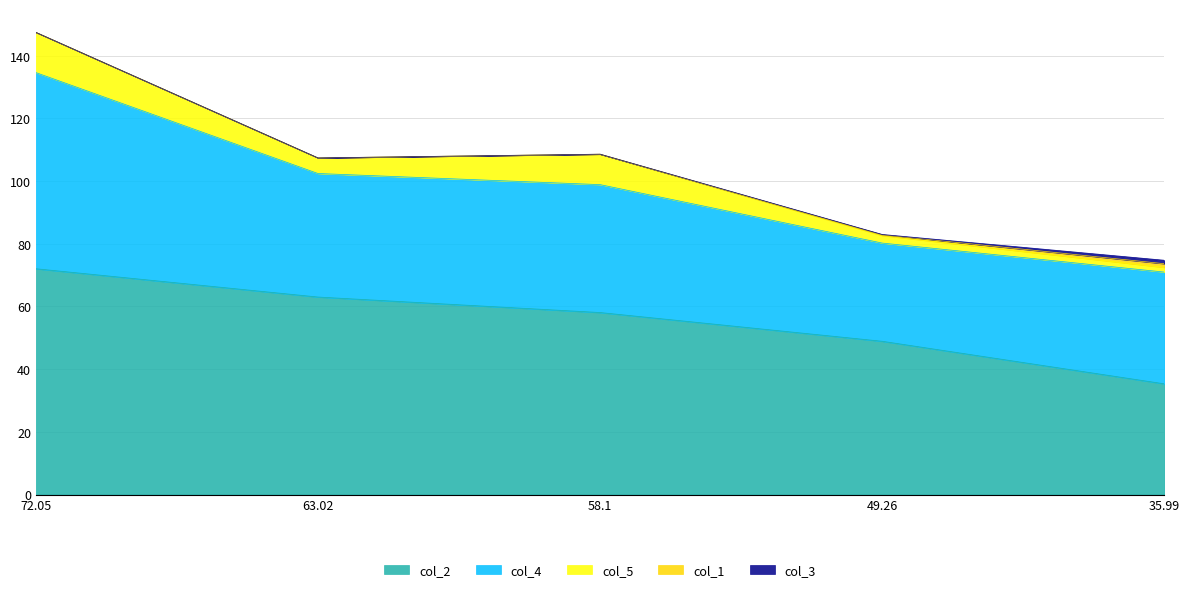

What position from the right is 63.02?

4